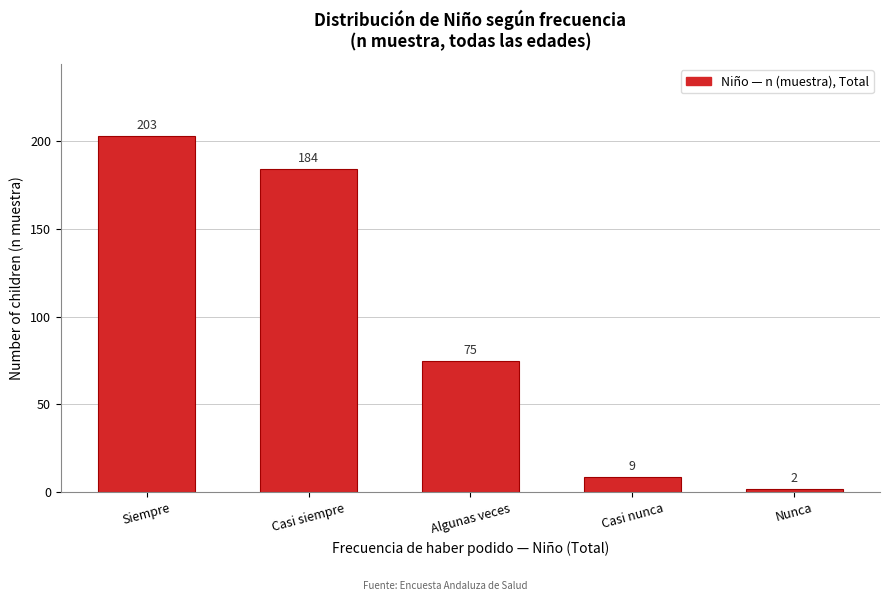

Reading left to right, what are all the values shown in this chart?

203	184	75	9	2